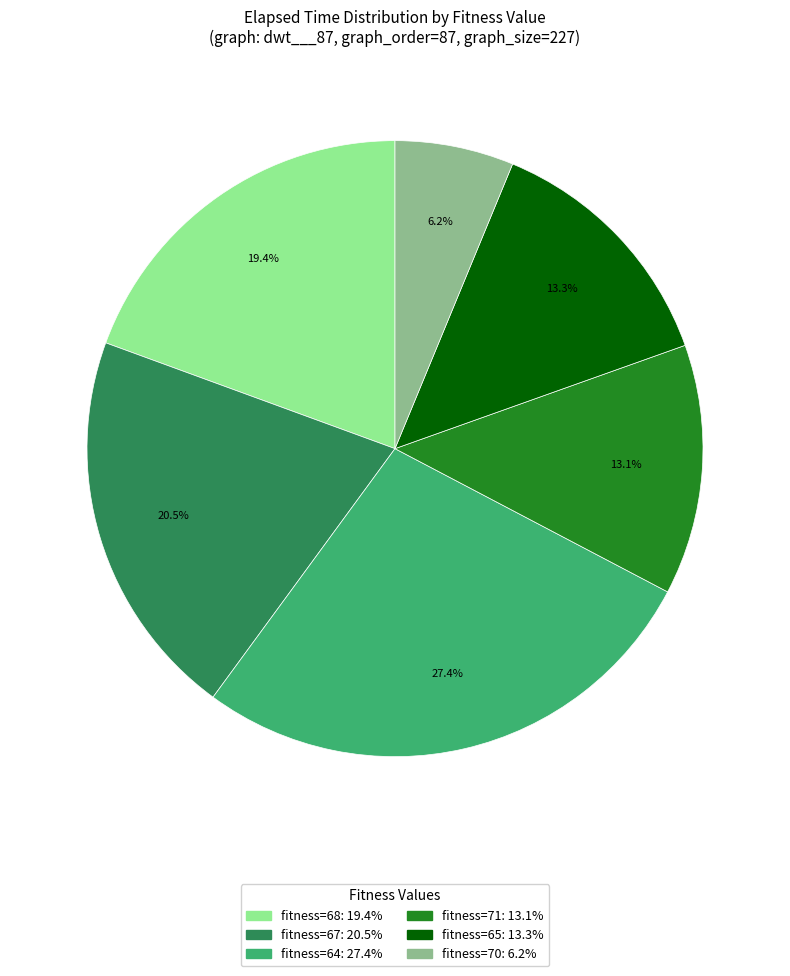

Is there a majority slice in this chart?

No